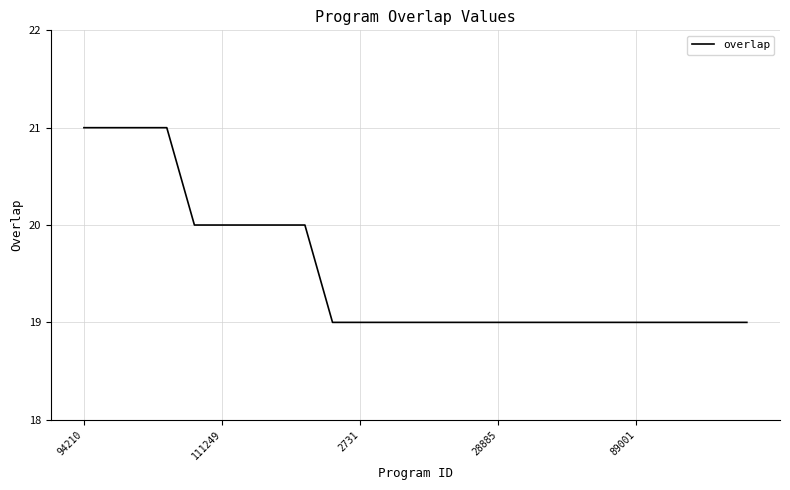

What is the minimum value shown in the chart?

19